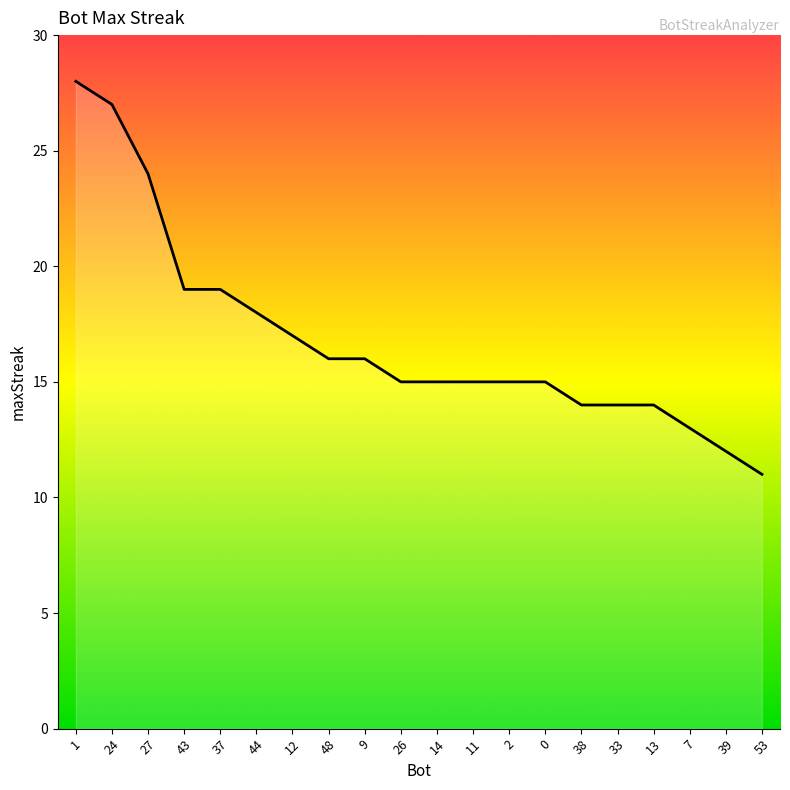

What is the minimum value shown in the chart?

11